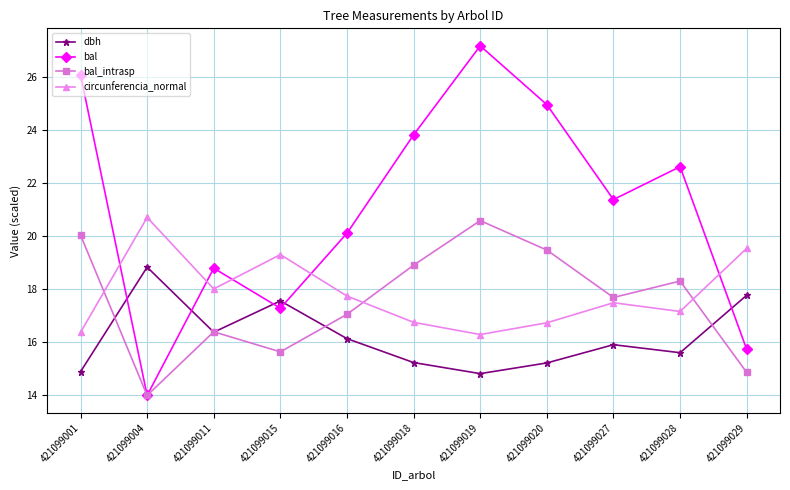

How many lines are shown in the chart?

4